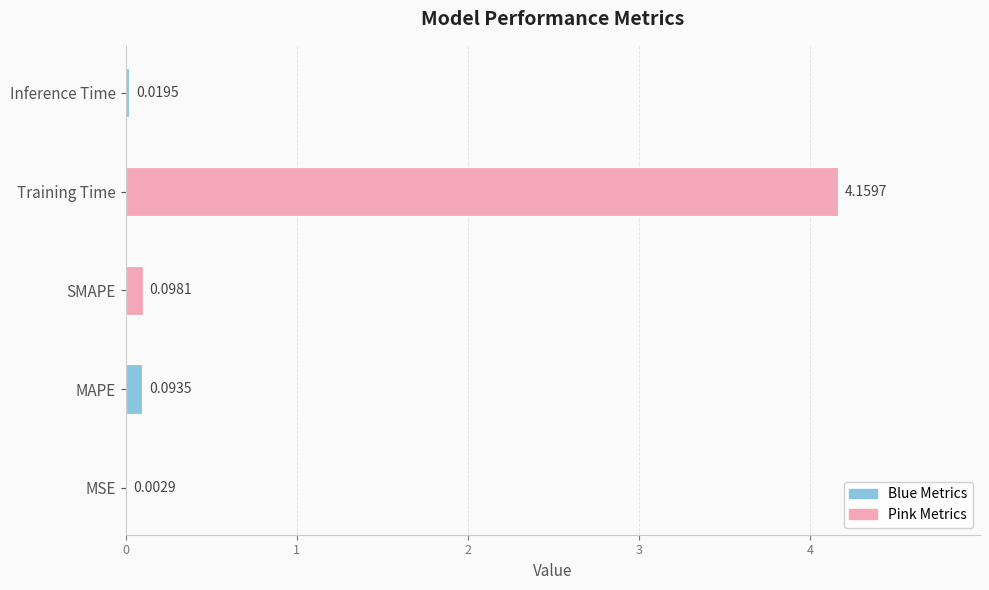

What is the average value?

0.9